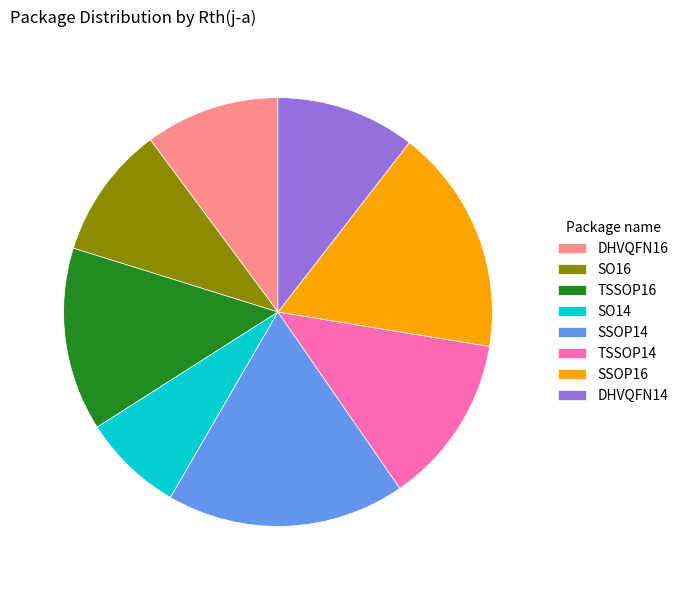

Which has a higher value, DHVQFN16 or SO14?

DHVQFN16